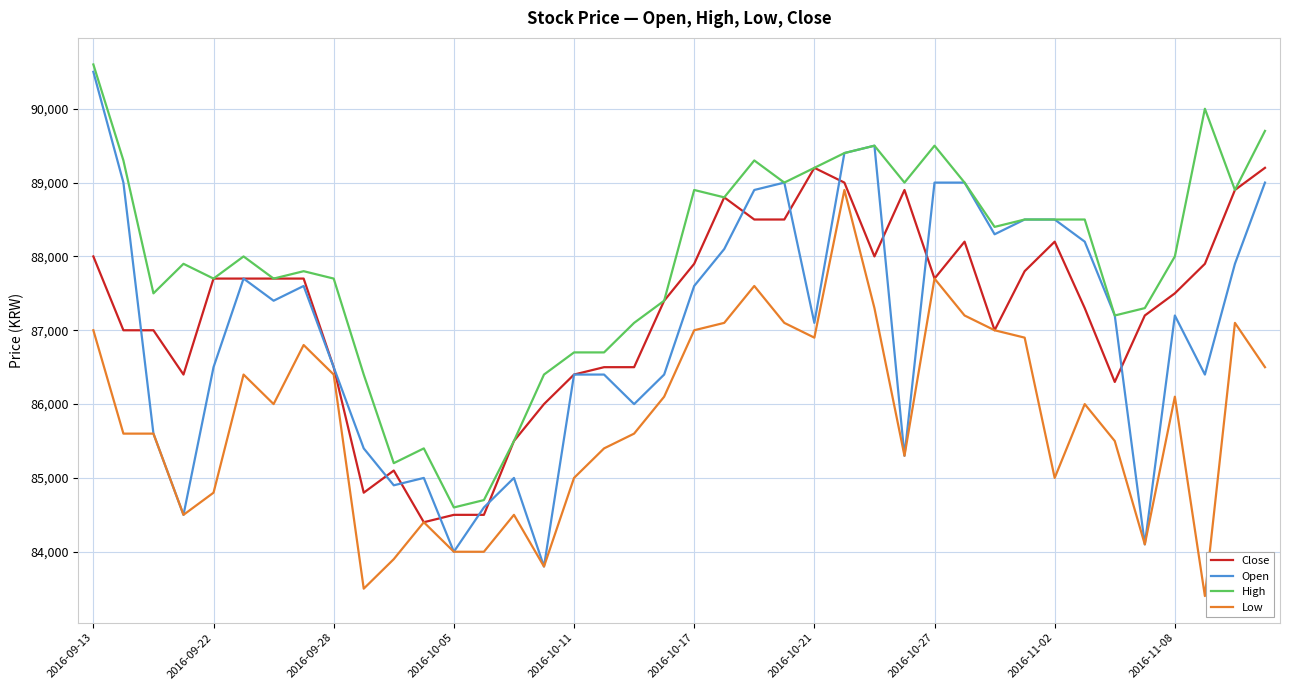

Reading left to right, what are all the values shown in this chart?

Close: 88000	87000	87000	86400	87700	87700	87700	87700	86500	84800	85100	84400	84500	84500	85500	86000	86400	86500	86500	87400	87900	88800	88500	88500	89200	89000	88000	88900	87700	88200	87000	87800	88200	87300	86300	87200	87500	87900	88900	89200
Open: 90500	89000	85600	84500	86500	87700	87400	87600	86500	85400	84900	85000	84000	84600	85000	83800	86400	86400	86000	86400	87600	88100	88900	89000	87100	89400	89500	85300	89000	89000	88300	88500	88500	88200	87200	84100	87200	86400	87900	89000
High: 90600	89300	87500	87900	87700	88000	87700	87800	87700	86400	85200	85400	84600	84700	85500	86400	86700	86700	87100	87400	88900	88800	89300	89000	89200	89400	89500	89000	89500	89000	88400	88500	88500	88500	87200	87300	88000	90000	88900	89700
Low: 87000	85600	85600	84500	84800	86400	86000	86800	86400	83500	83900	84400	84000	84000	84500	83800	85000	85400	85600	86100	87000	87100	87600	87100	86900	88900	87300	85300	87700	87200	87000	86900	85000	86000	85500	84100	86100	83400	87100	86500